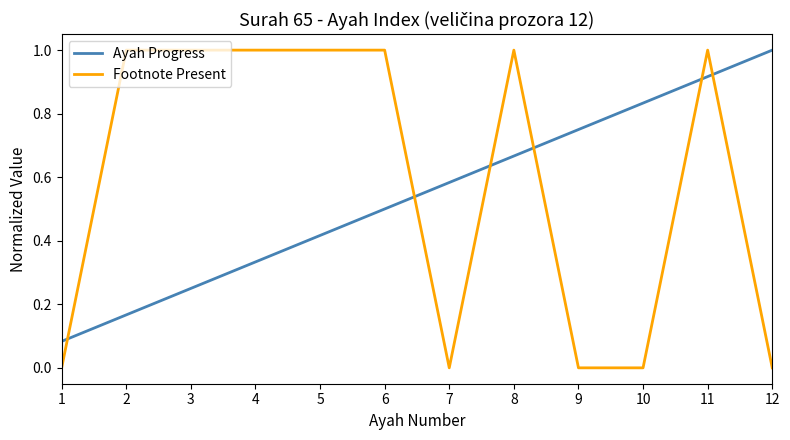

What is the difference between the second highest and minimum values in the Footnote Present series?

1.0